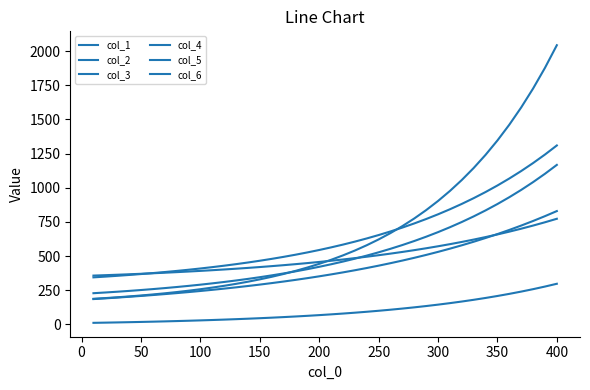

Does the chart have visible grid lines?

No